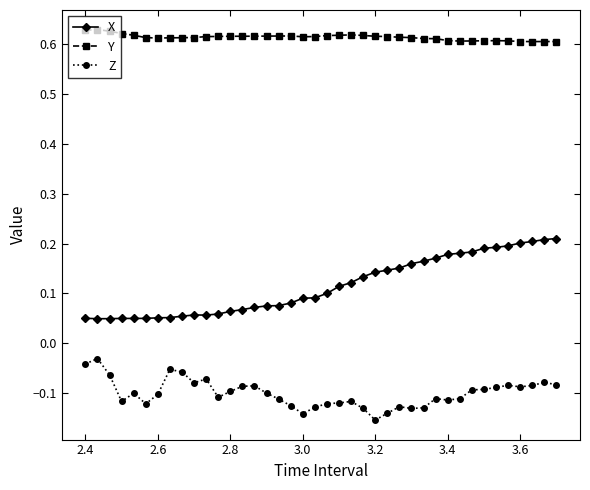

True or false: Y and X cross at least once.

False